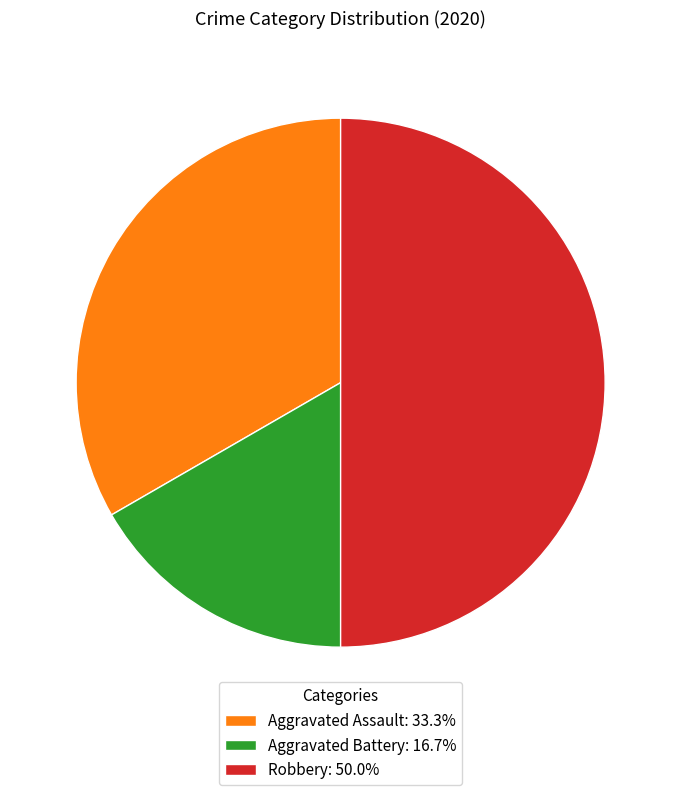

Between Robbery and Aggravated Assault, which is larger?

Robbery